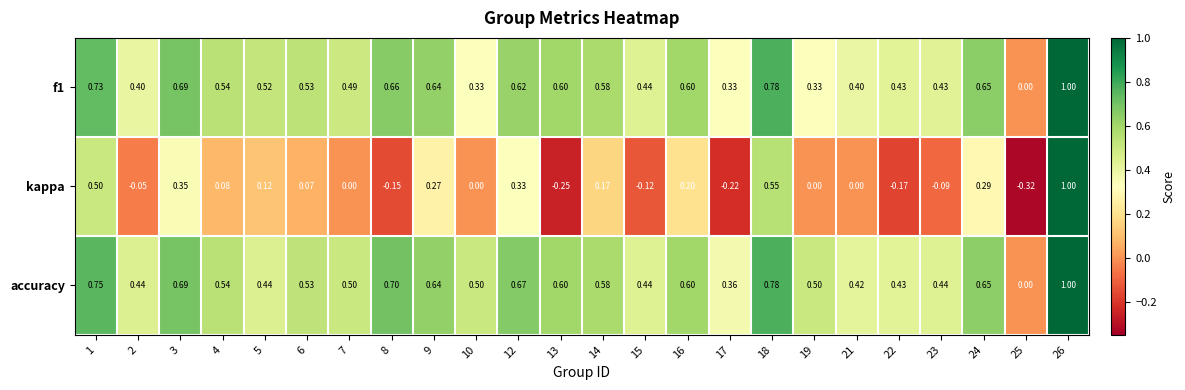

Which series has the largest total across all categories?

accuracy